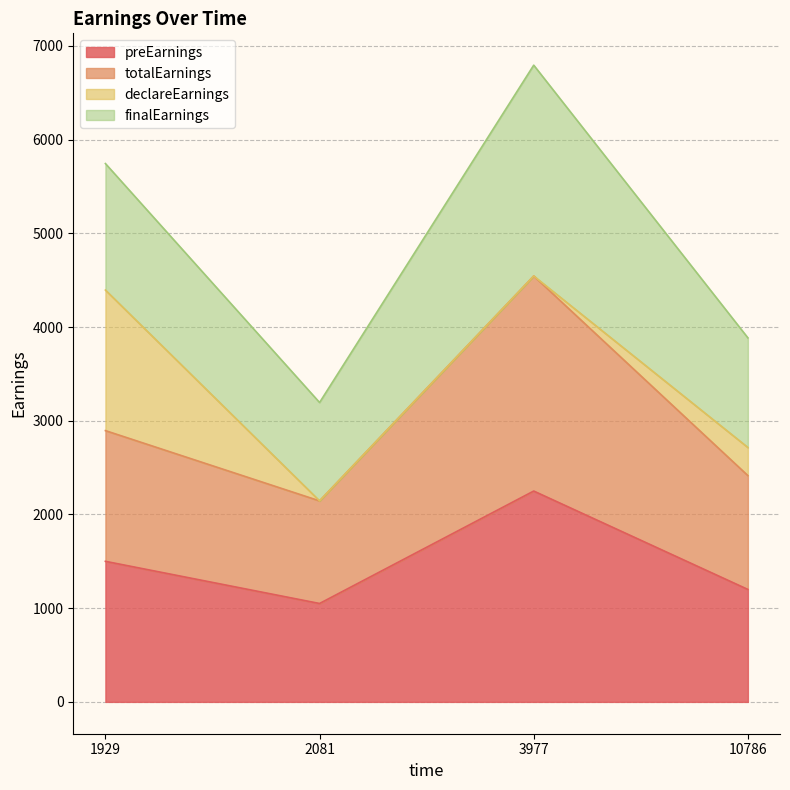

Which series has the largest total across all categories?

totalEarnings